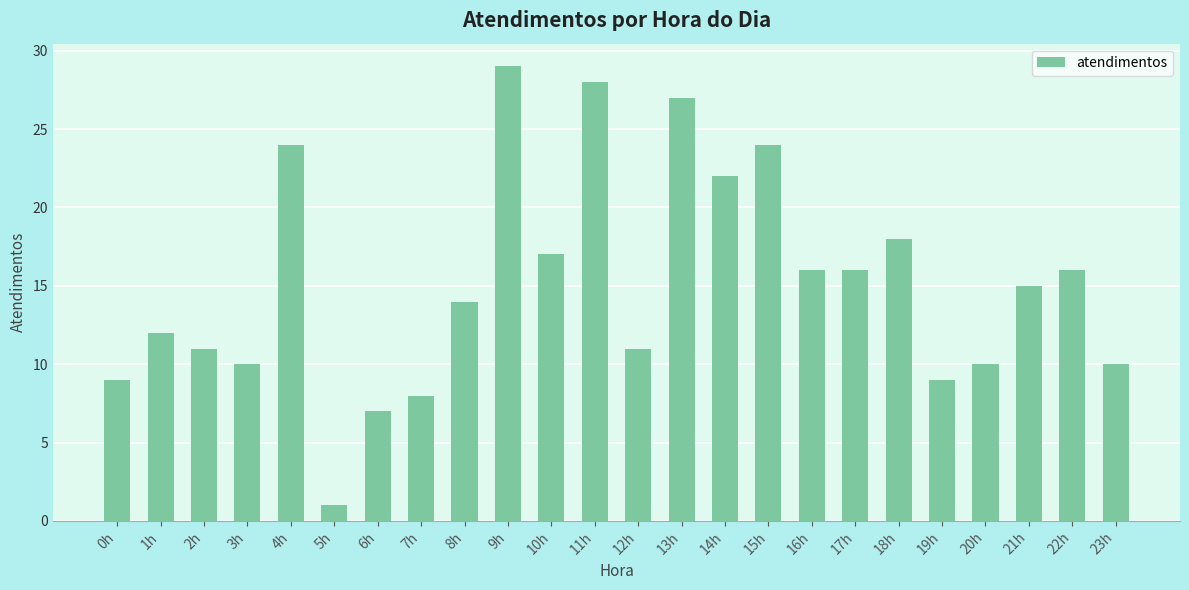

How many bars are there in total?

24